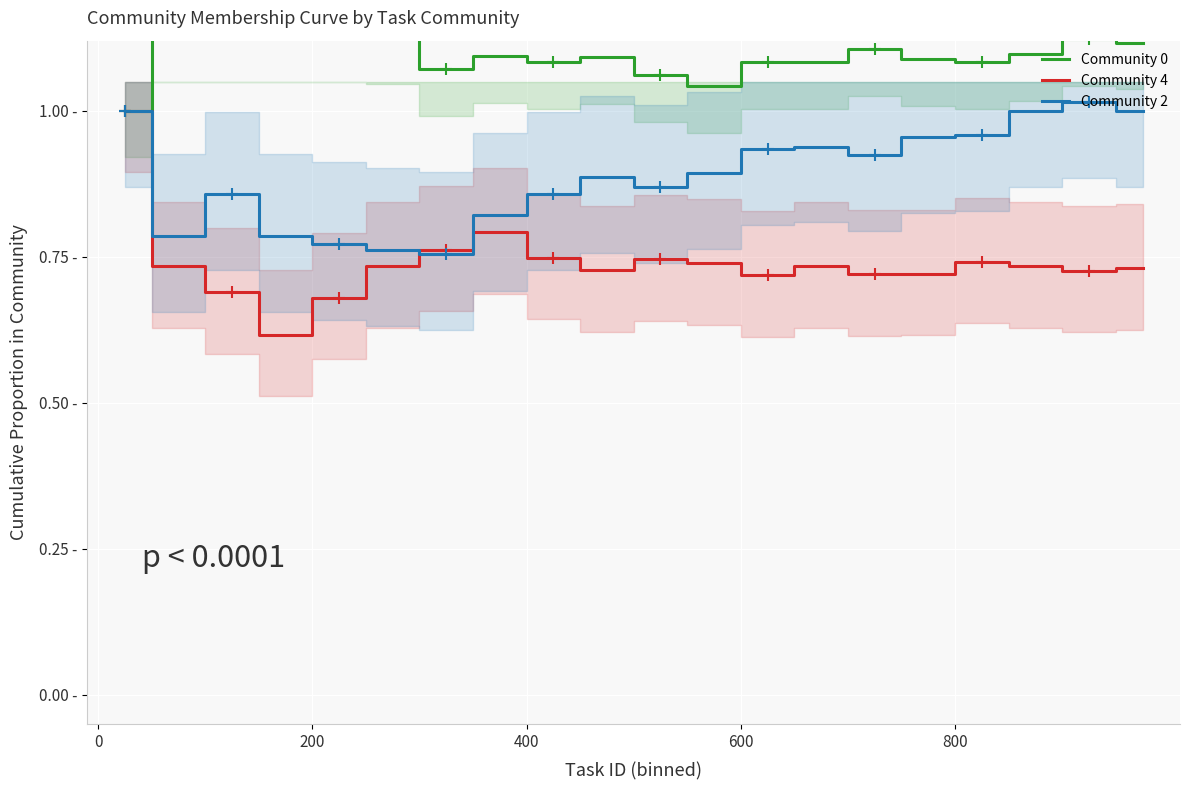

True or false: Community 2 has more than 0 interior local peaks.

True